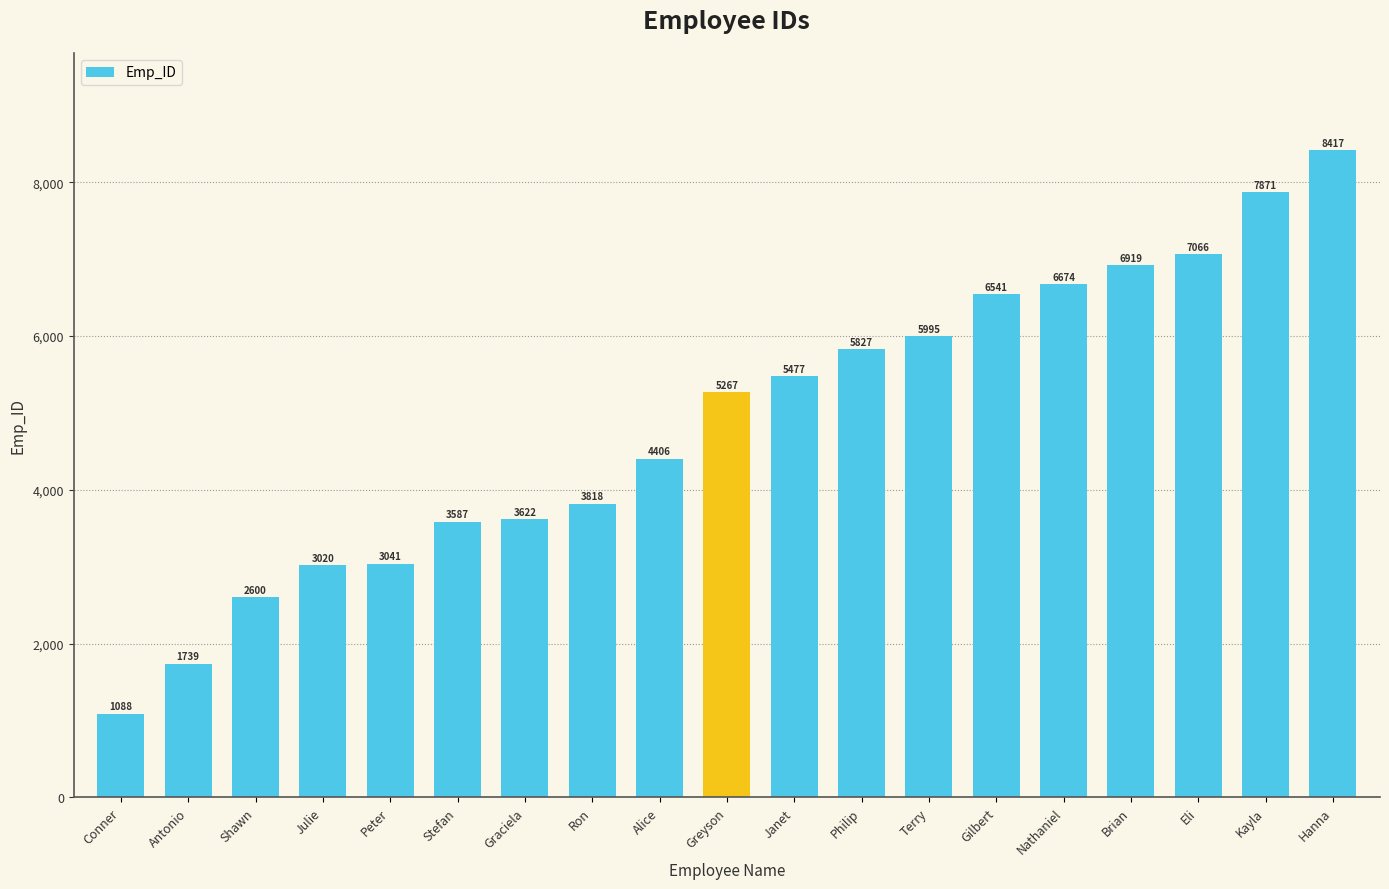

List the labels in order of value, smallest first.

Conner, Antonio, Shawn, Julie, Peter, Stefan, Graciela, Ron, Alice, Greyson, Janet, Philip, Terry, Gilbert, Nathaniel, Brian, Eli, Kayla, Hanna